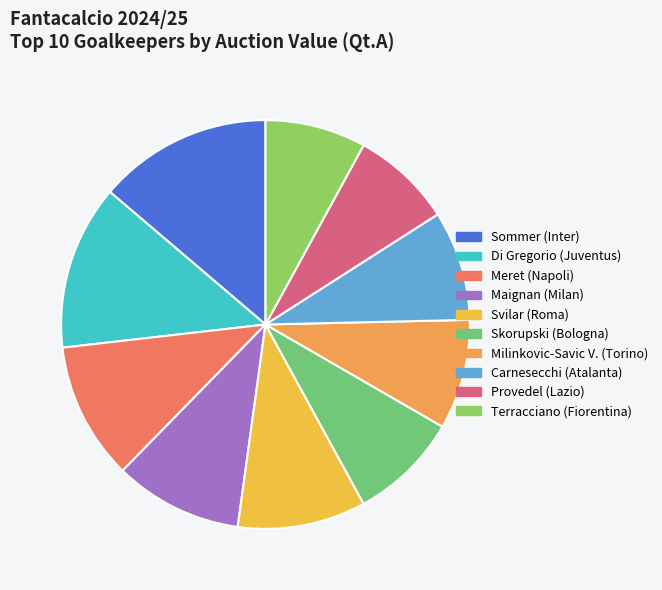

To the nearest percent, what portion does Provedel (Lazio) represent?

8%